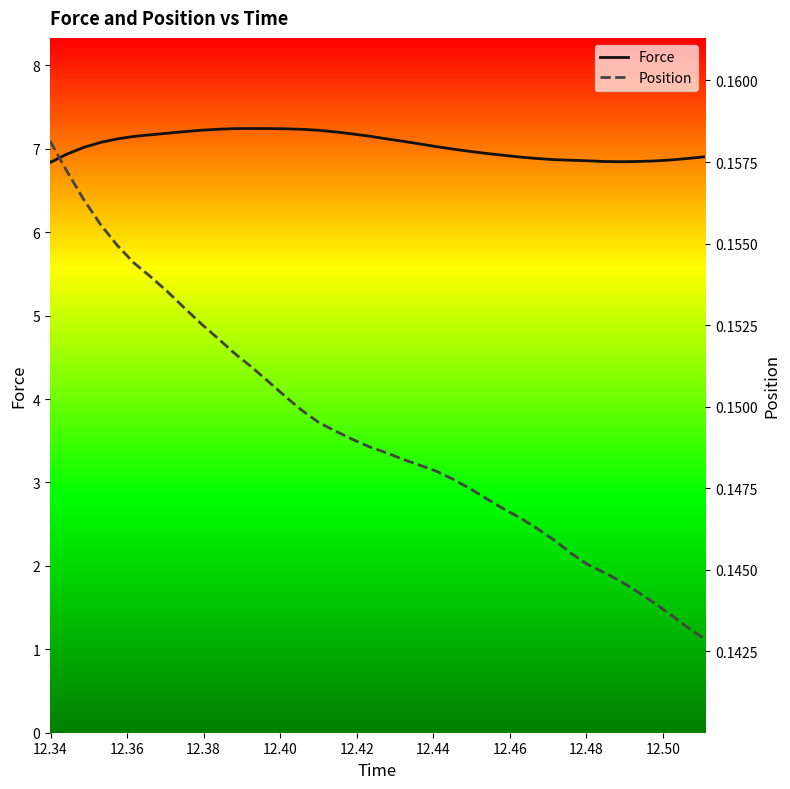

At how many categories does at least one series exceed 2?

40